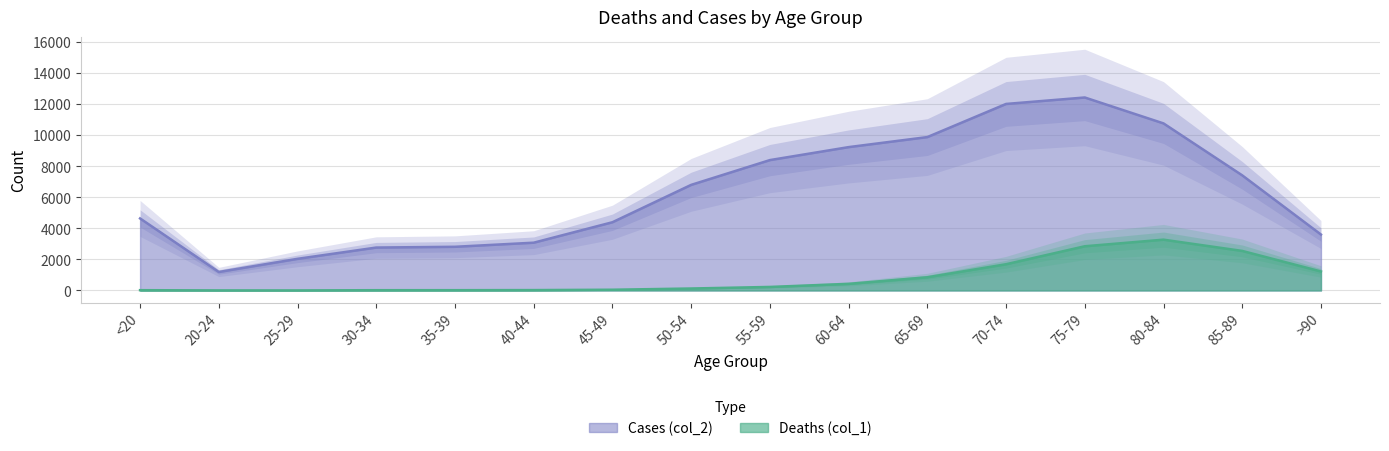

Where is the first local minimum for Cases (col_2)?

20-24